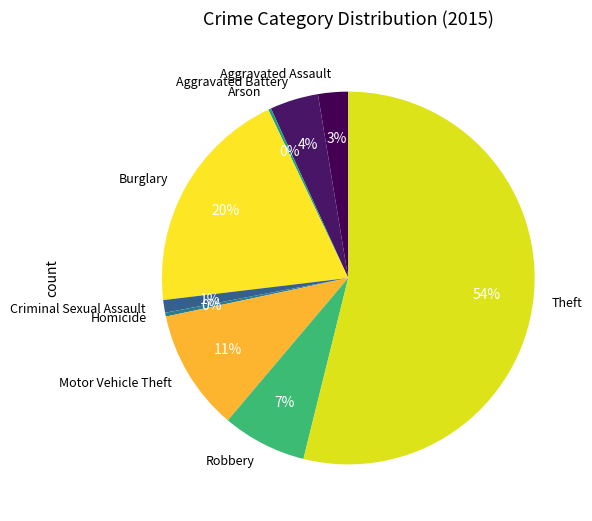

Which category accounts for the majority?

Theft